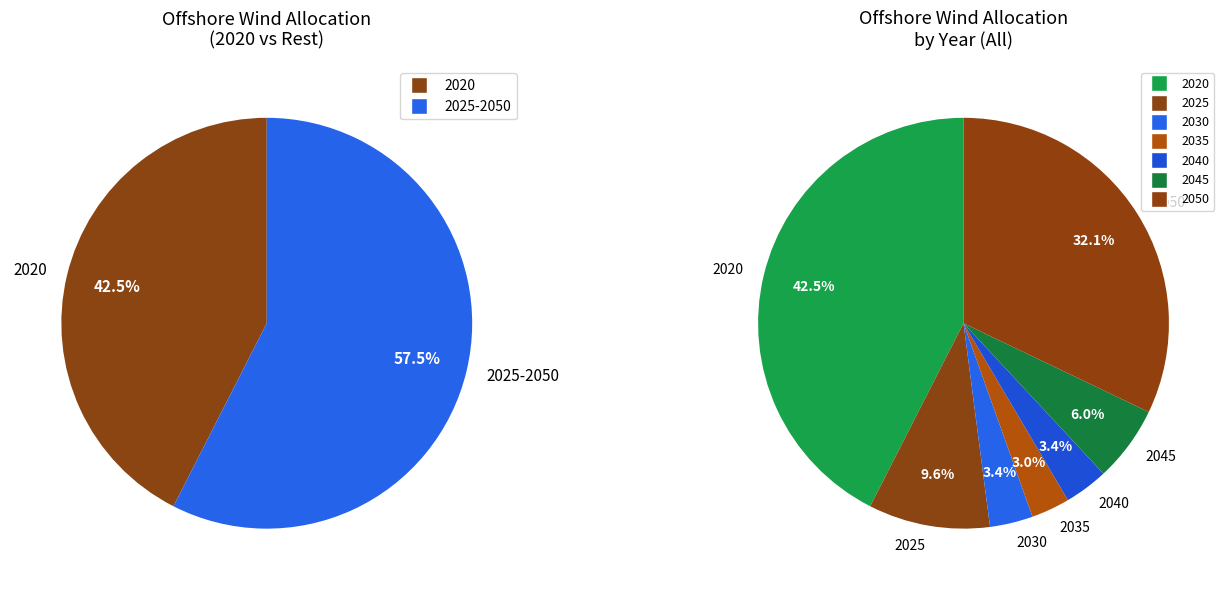

Is it true that 2030 is 1% of the pie?

False